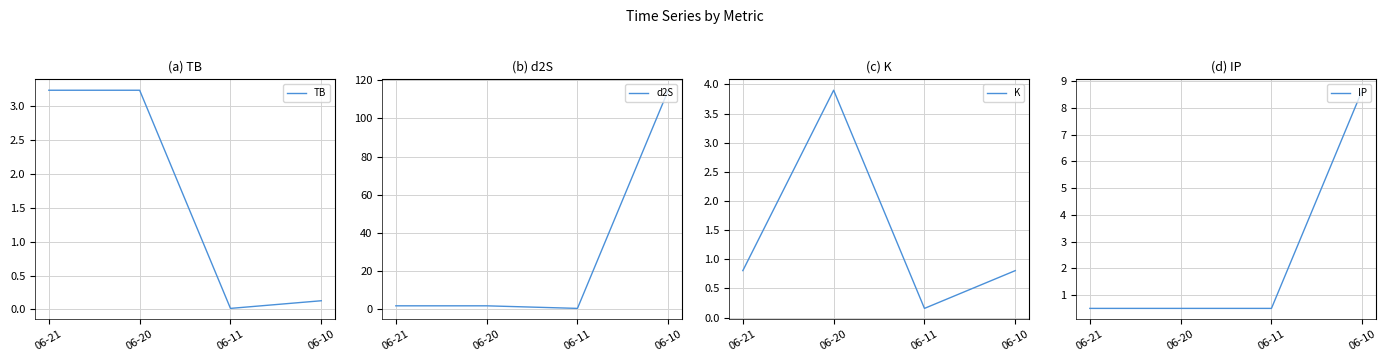

List the labels in order of TB value, smallest first.

06-11, 06-10, 06-21, 06-20